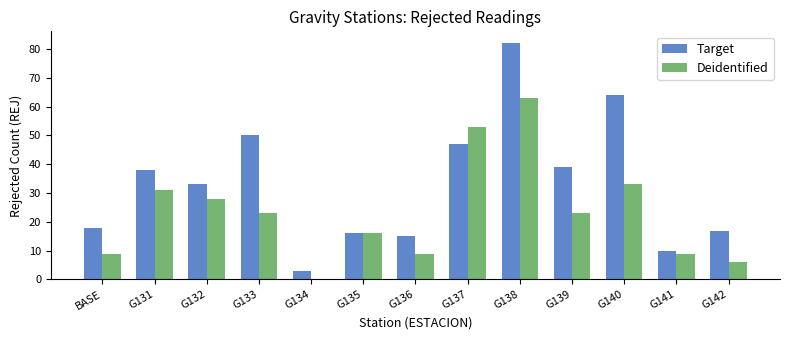

Which series has the largest total across all categories?

Target